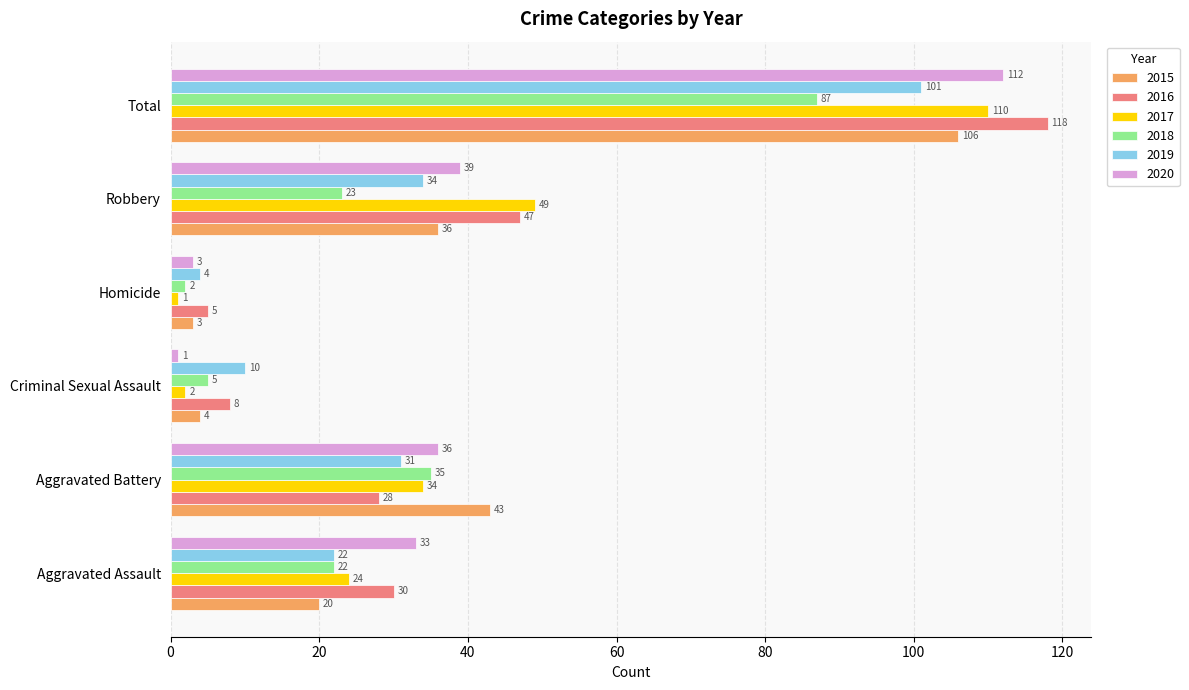

Between Robbery and Total, which series saw the biggest shift?

2020